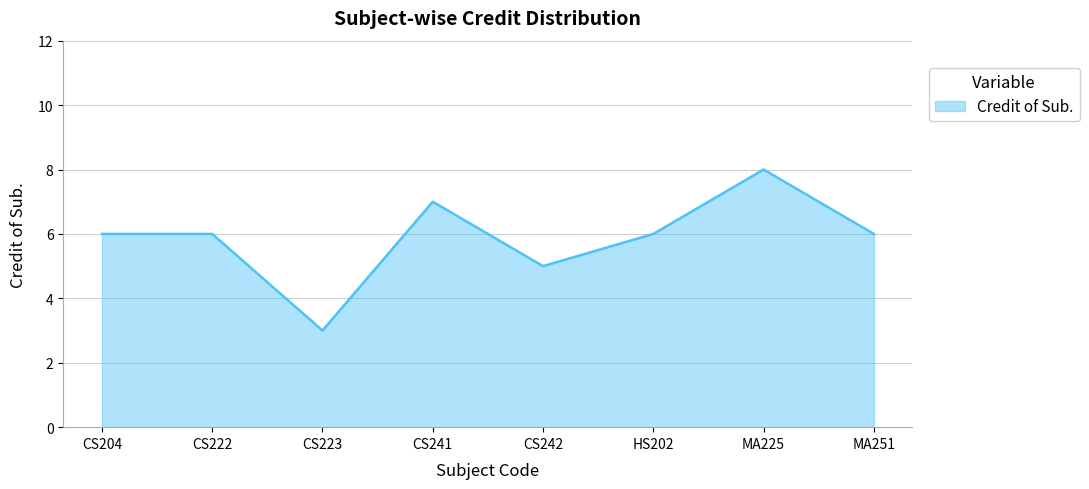

Which label corresponds to the largest value in the chart?

MA225